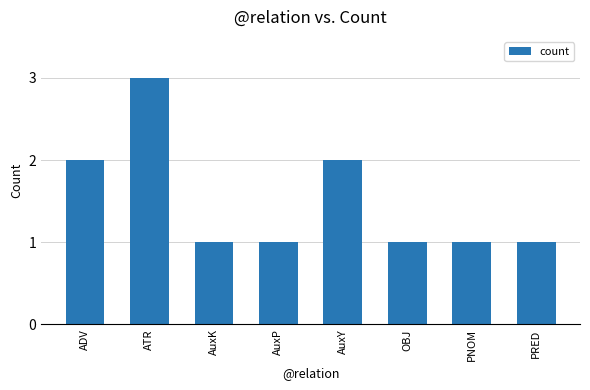

Which category has the highest value across all series?

ATR